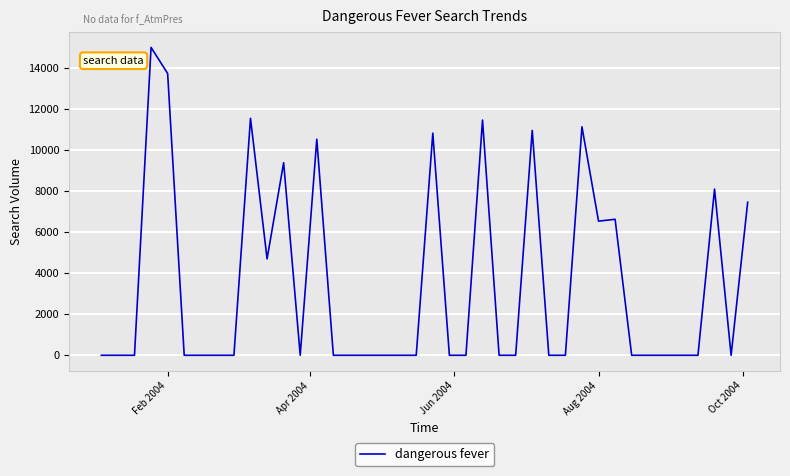

What is the greatest value displayed?

14998.1